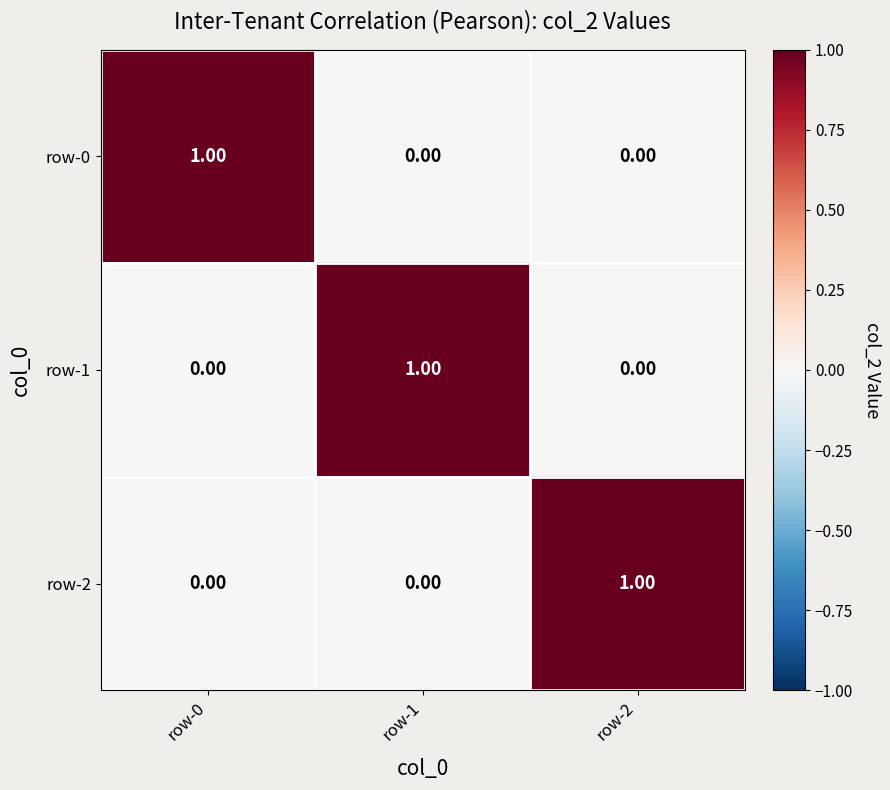

At how many categories does at least one series exceed 0?

3